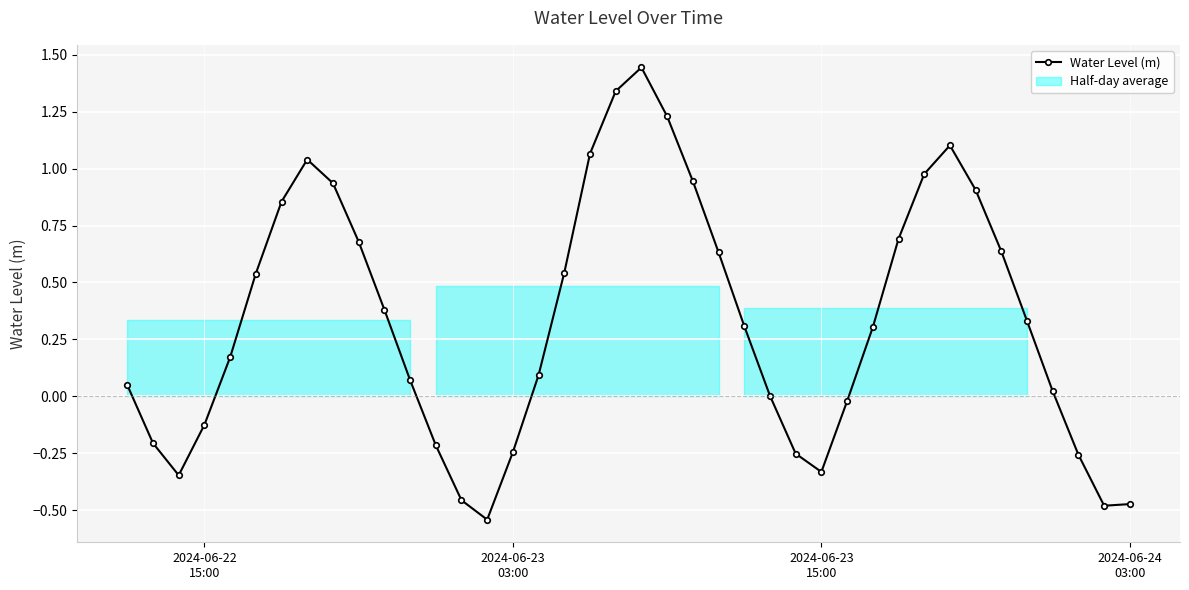

Reading left to right, extract all data points from this chart.

0.0	-0.2	-0.3	-0.1	0.2	0.5	0.9	1.0	0.9	0.7	0.4	0.1	-0.2	-0.5	-0.5	-0.2	0.1	0.5	1.1	1.3	1.4	1.2	0.9	0.6	0.3	0.0	-0.3	-0.3	-0.0	0.3	0.7	1.0	1.1	0.9	0.6	0.3	0.0	-0.3	-0.5	-0.5